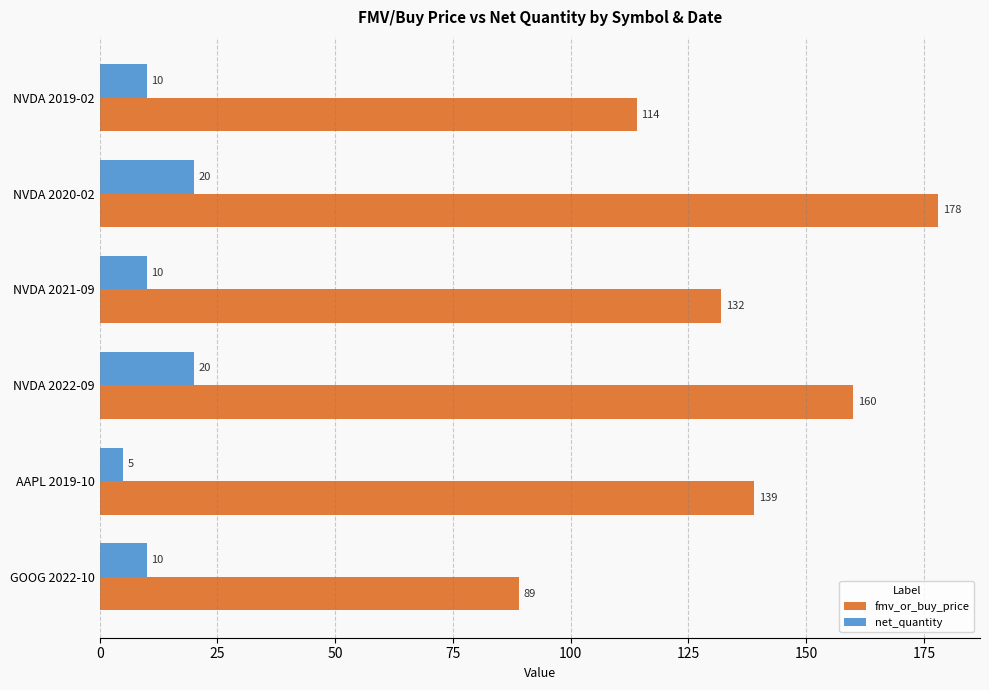

Which category has the highest value across all series?

NVDA 2020-02